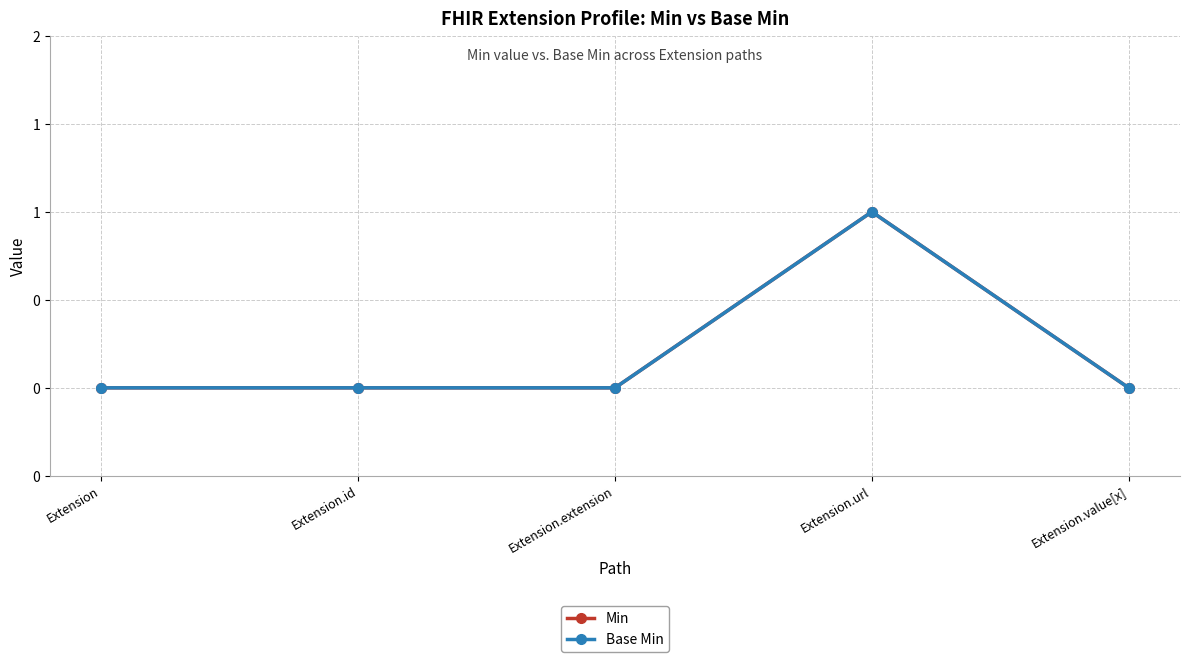

List the series in order of their peak value, lowest first.

Min, Base Min